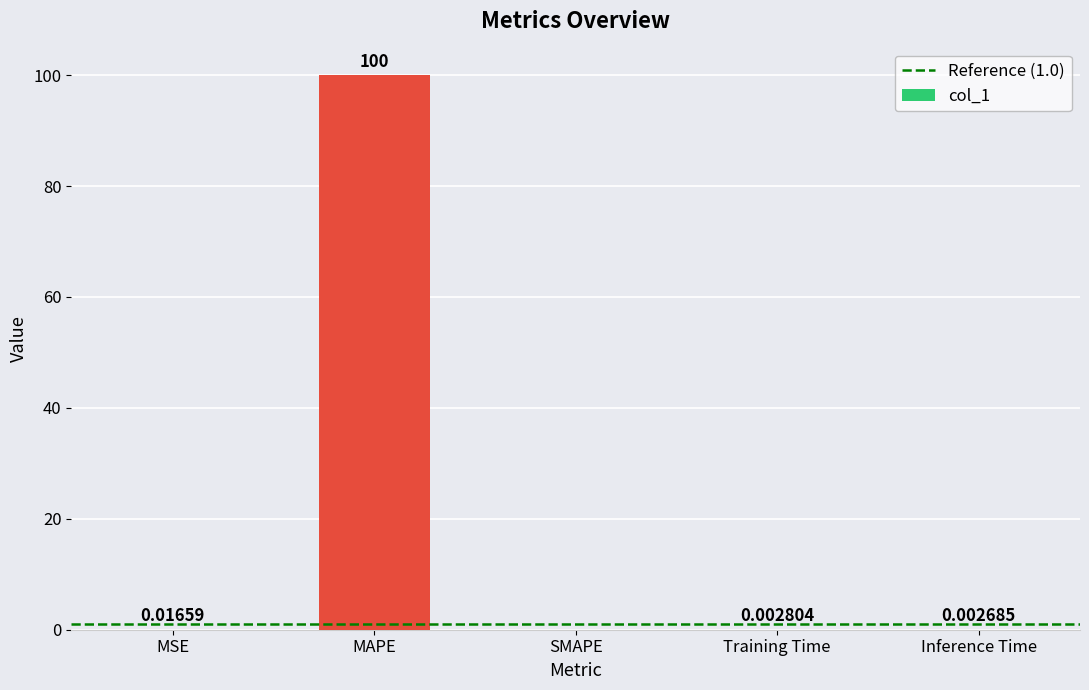

How many values exceed 0?

4